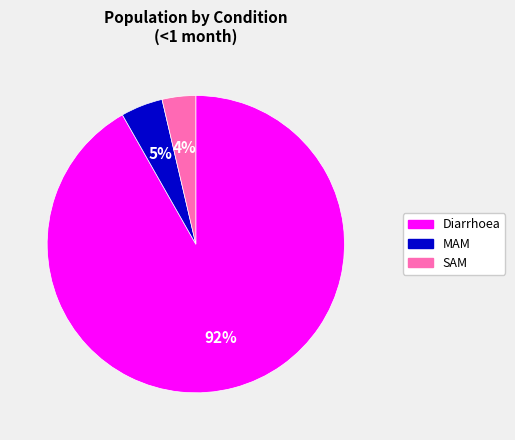

Rank the categories by value from lowest to highest.

SAM, MAM, Diarrhoea